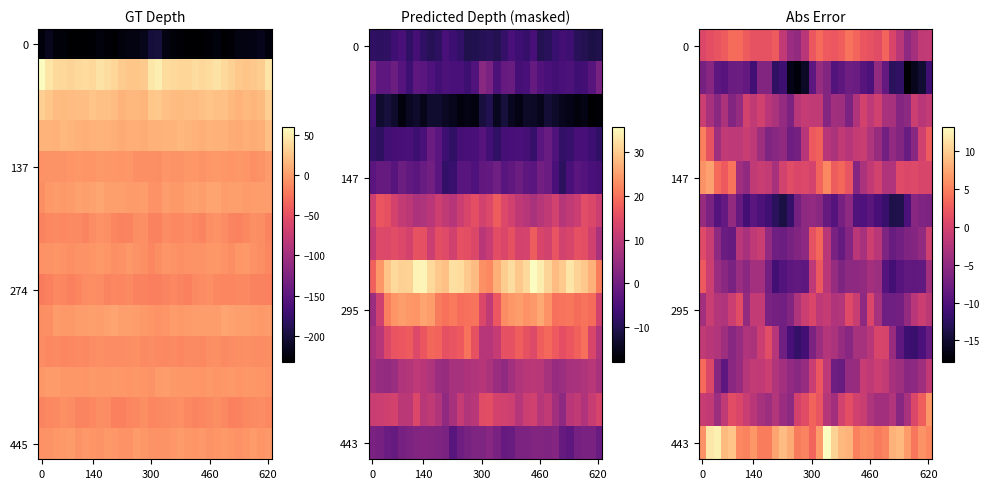

How many data points in 295 are less than -2?

18